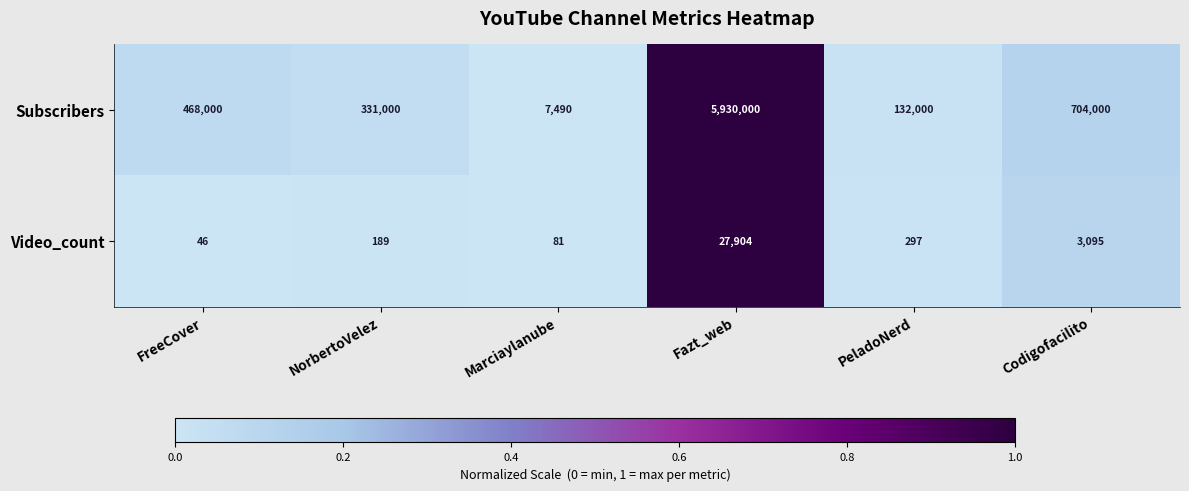

How many data points in Video_count are less than 297?

3